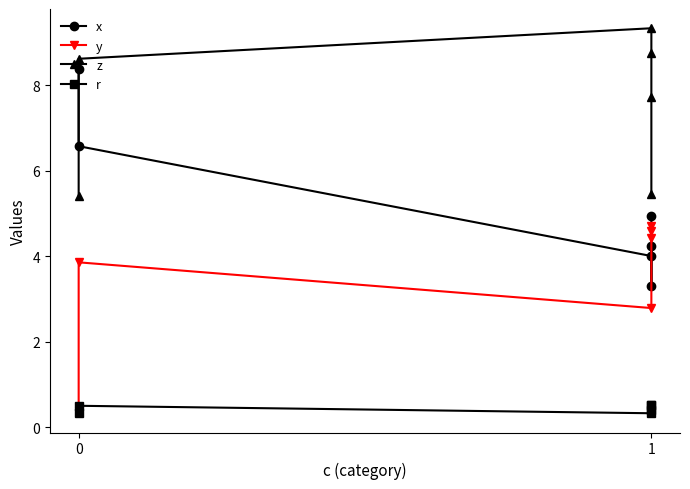

List the series in order of their peak value, highest first.

z, x, y, r